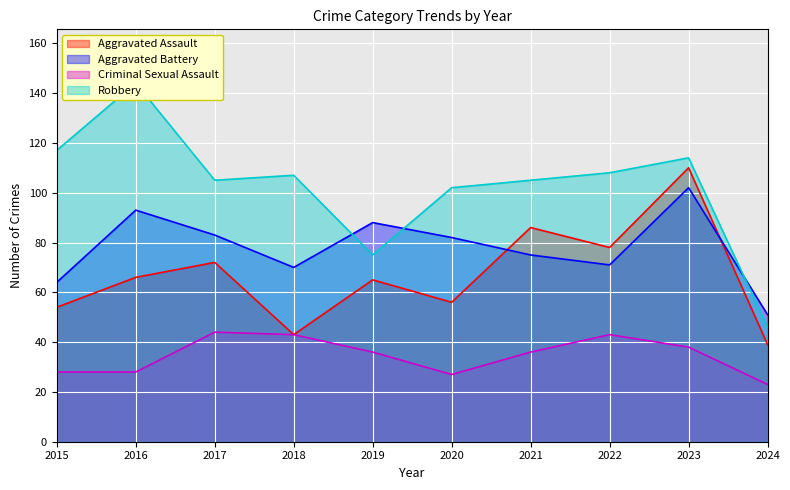

What is the value of the Aggravated Battery point at the 3rd from the left?

83